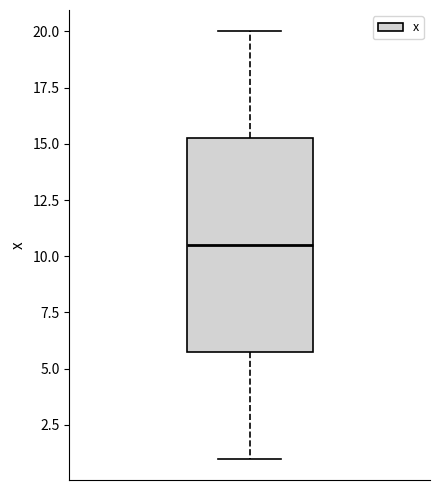

Where does the lower whisker of the box end on the y-axis? The values are not printed on the chart, so give them approximately, as read against the axis.

1.0